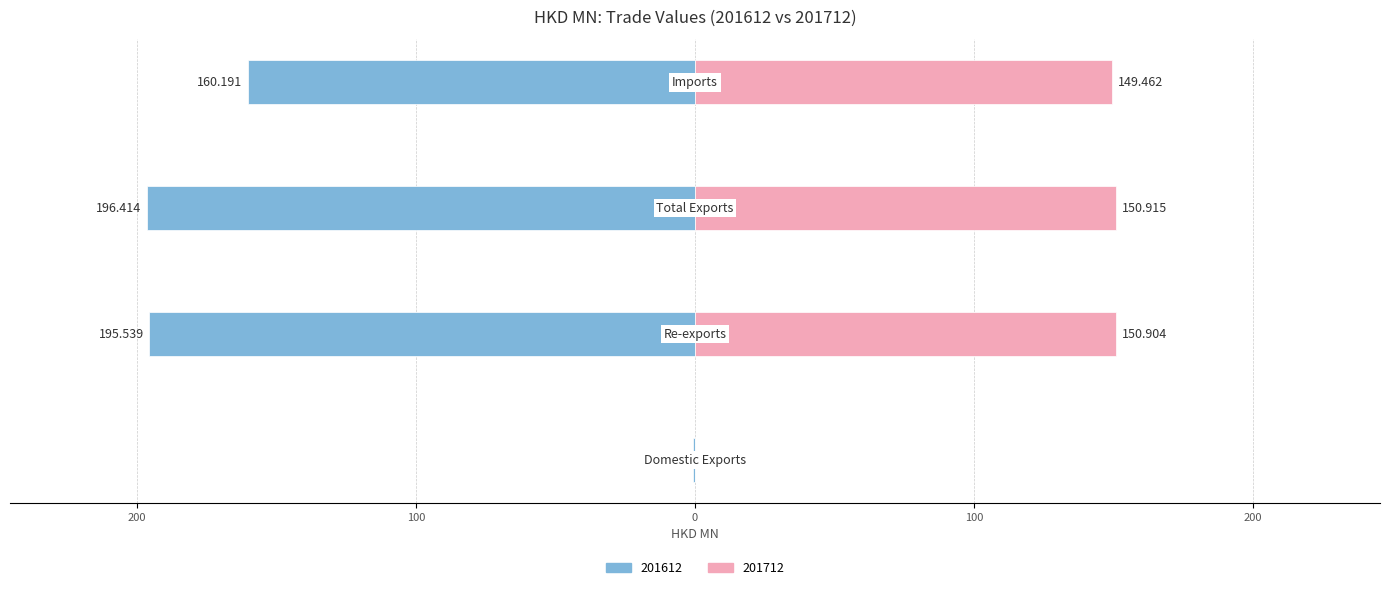

What is the value of the 201712 bar at the 2nd from the left?

150.9